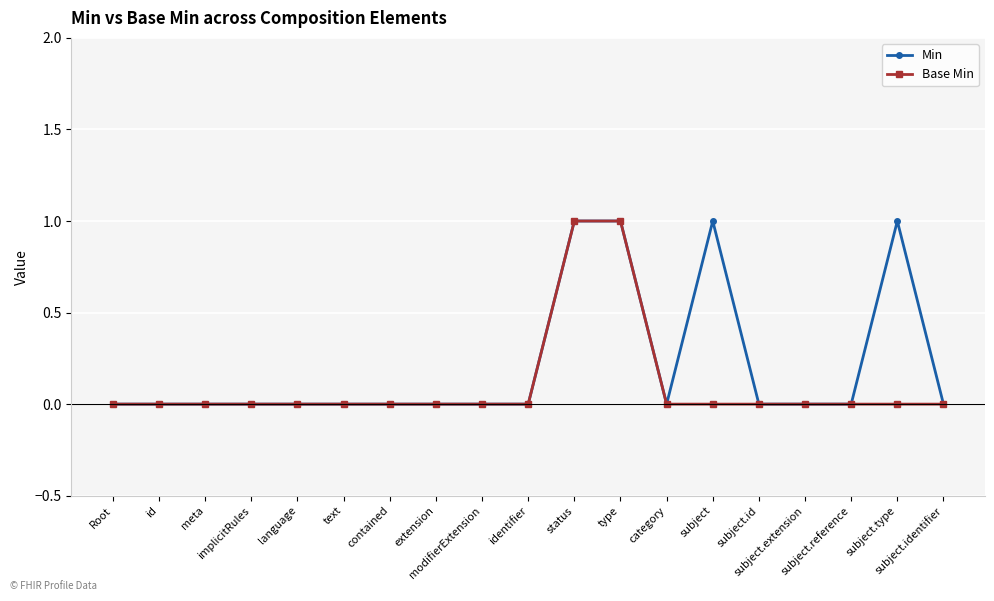

What is the difference between the maximum and minimum values in the Min series?

1